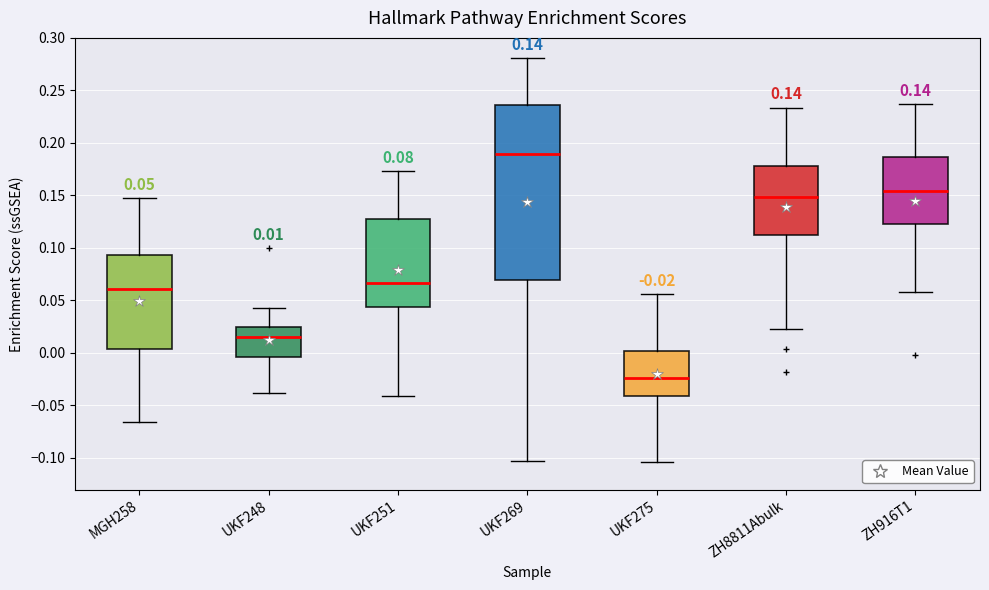

Which box's median line is the highest?

UKF269